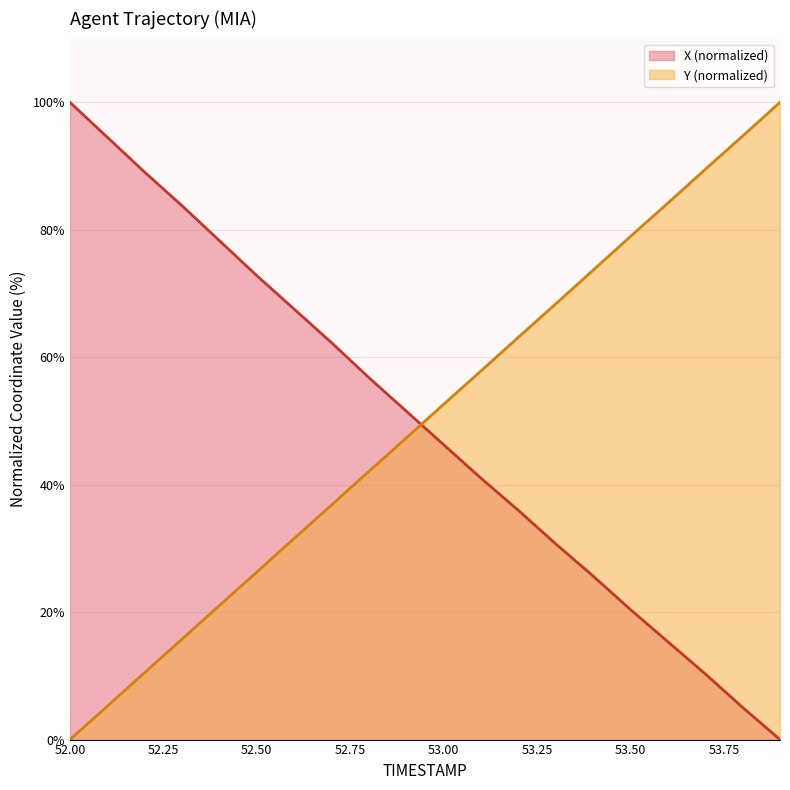

Reading left to right, extract all data points from this chart.

X: 100.0	94.5	89.0	83.8	78.3	72.8	67.5	62.3	56.8	51.5	46.3	41.0	36.0	30.7	25.7	20.4	15.4	10.3	5.0	0.0
Y: 0.0	5.2	10.5	15.8	21.0	26.3	31.6	36.8	42.1	47.3	52.6	57.8	63.1	68.4	73.7	79.0	84.2	89.5	94.7	100.0